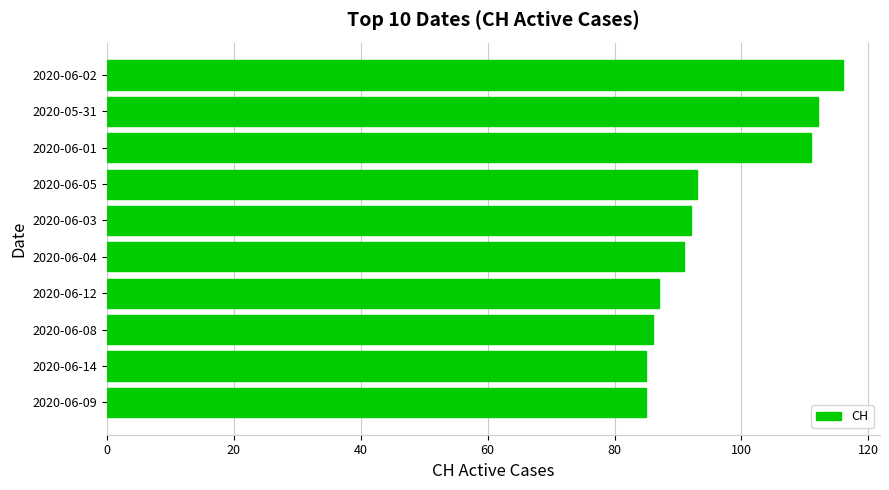

What is the difference between the maximum and minimum values?

31